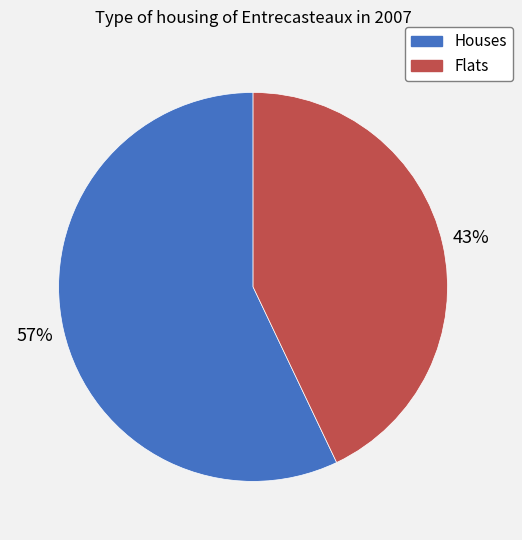

Combined, do Flats and Houses account for over 50%?

Yes